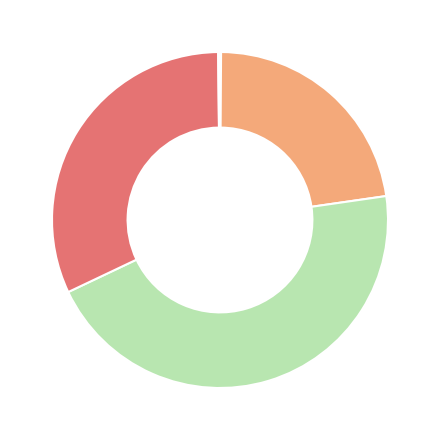

Is there any slice that represents more than half of the pie?

No